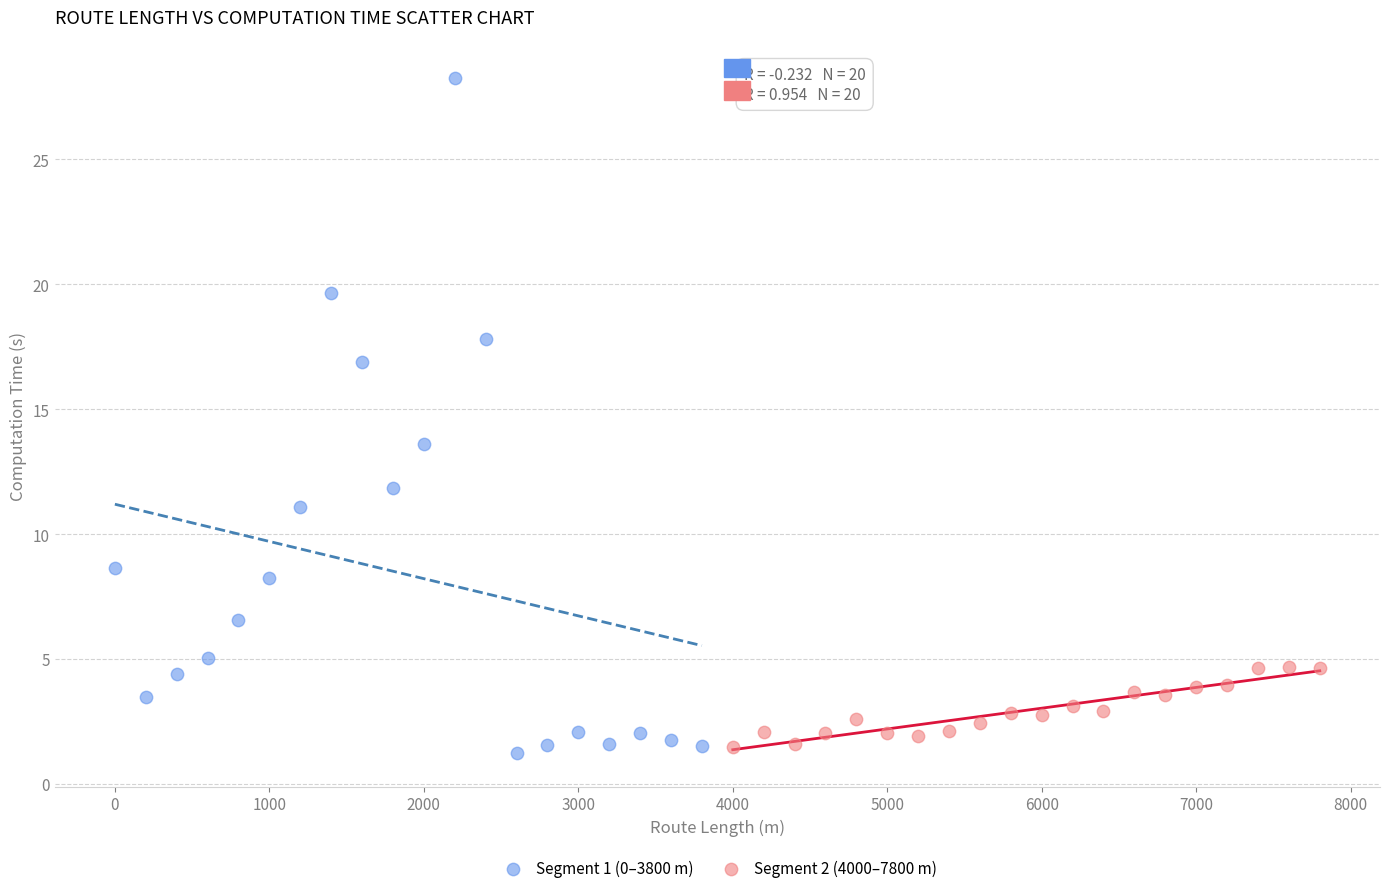

Which series has the largest Y range (max minus min)?

Segment 1 (0–3800 m)